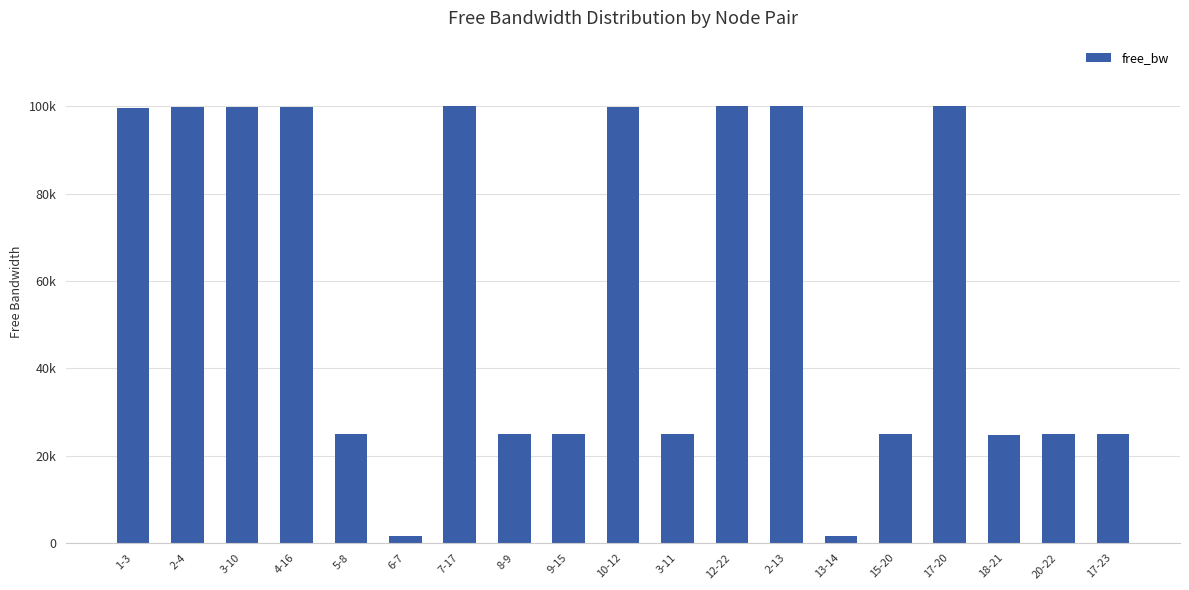

Does the chart contain any negative values?

No